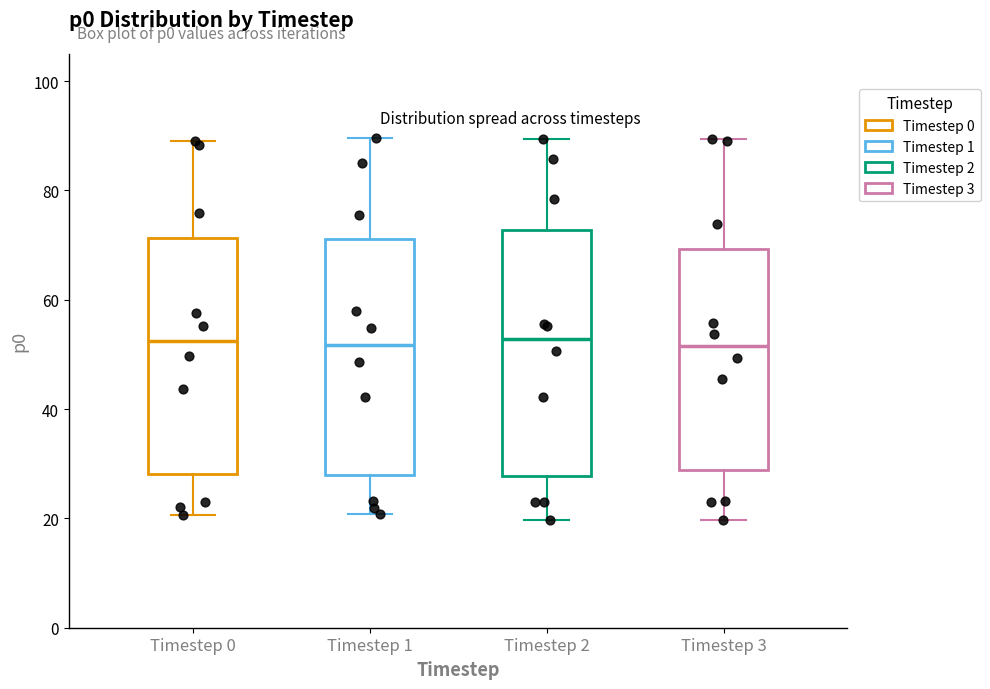

Where is the lower edge of the box for Timestep 0 on the y-axis? The values are not printed on the chart, so give them approximately, as read against the axis.

28